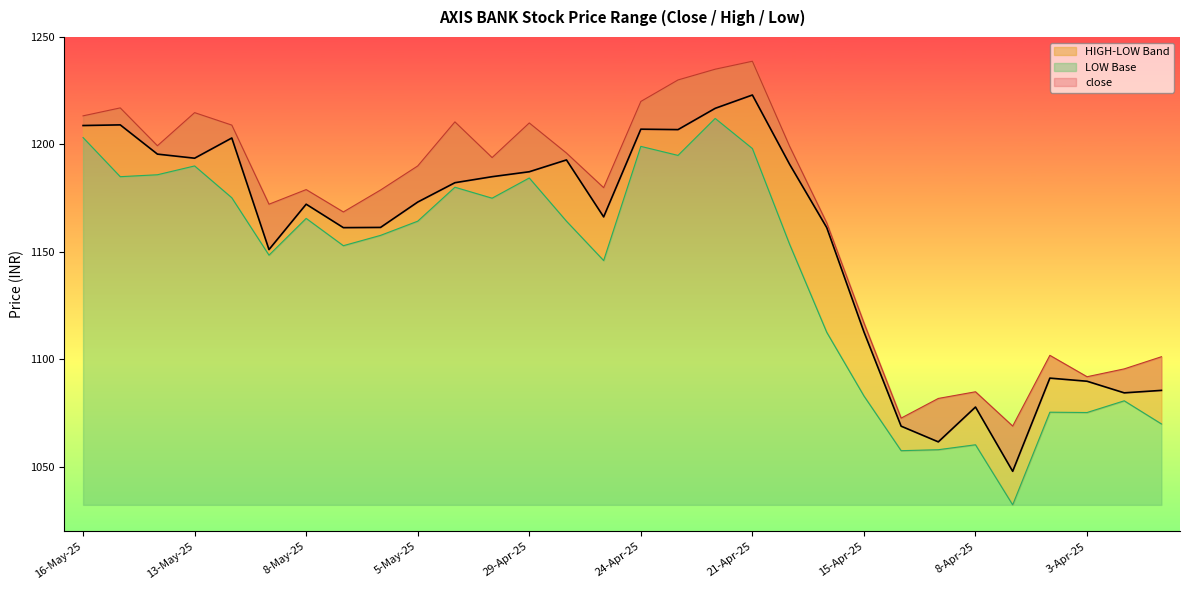

Is it true that HIGH equals 1697.8 at 2-May-25?

False